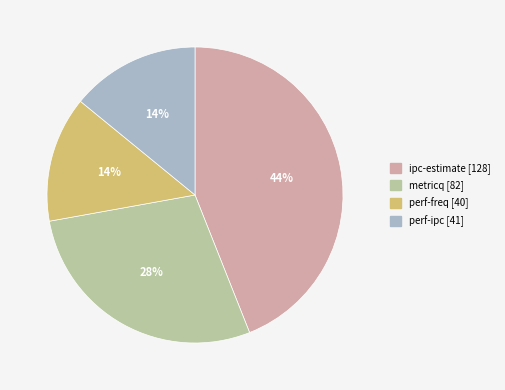

Count the number of slices in the pie.

4